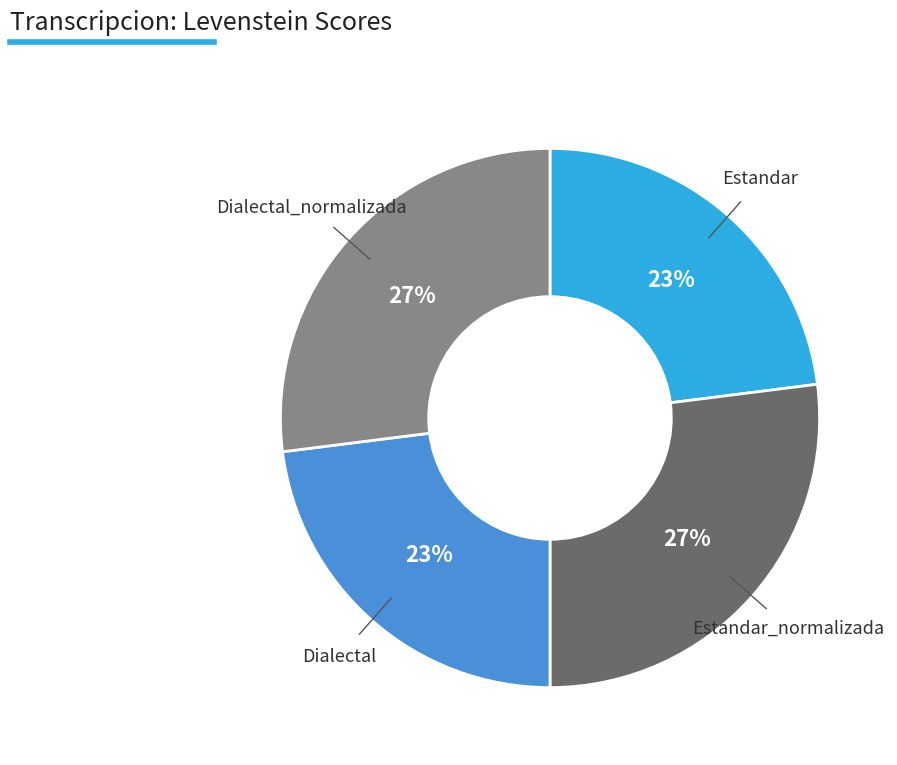

Is there any slice that represents more than half of the pie?

No